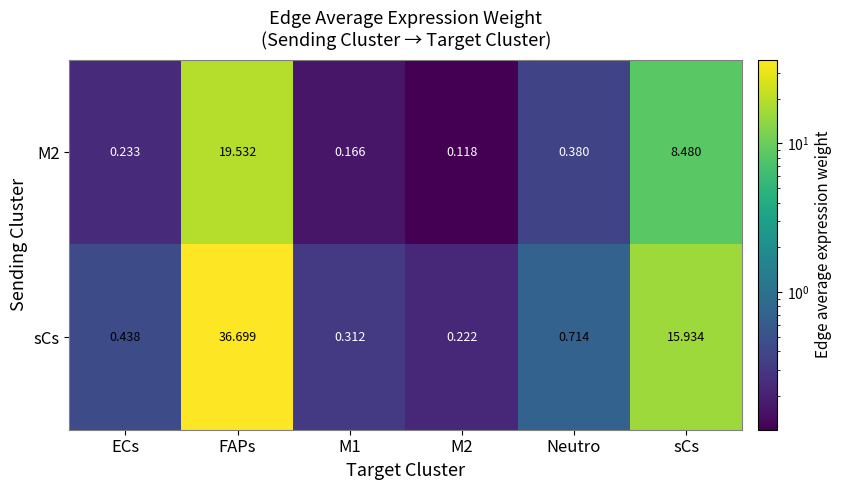

List the series in order of their peak value, lowest first.

M2, sCs